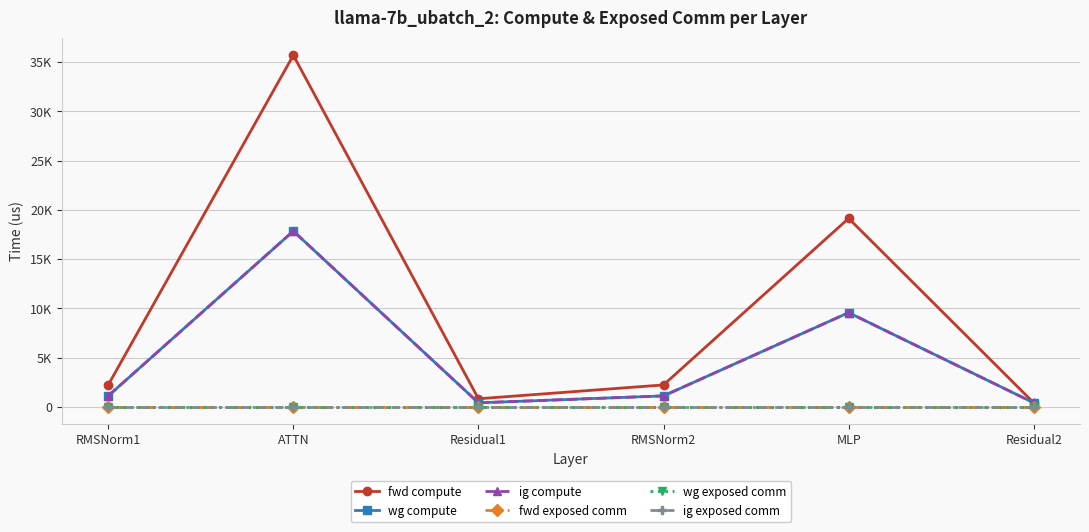

Is it true that ig compute equals 703.4 at RMSNorm2?

False